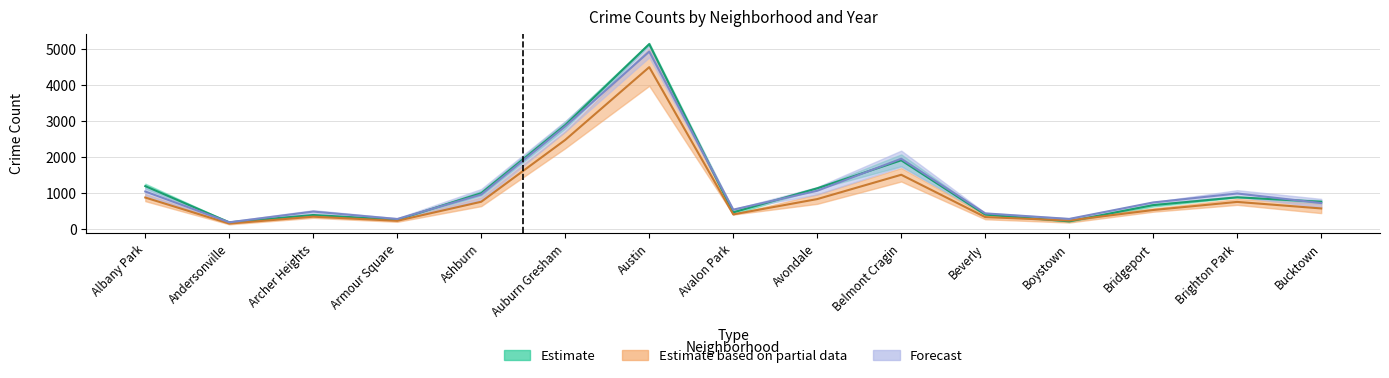

What is the sum of the 2017 values at Avalon Park and Bridgeport?

1111.0